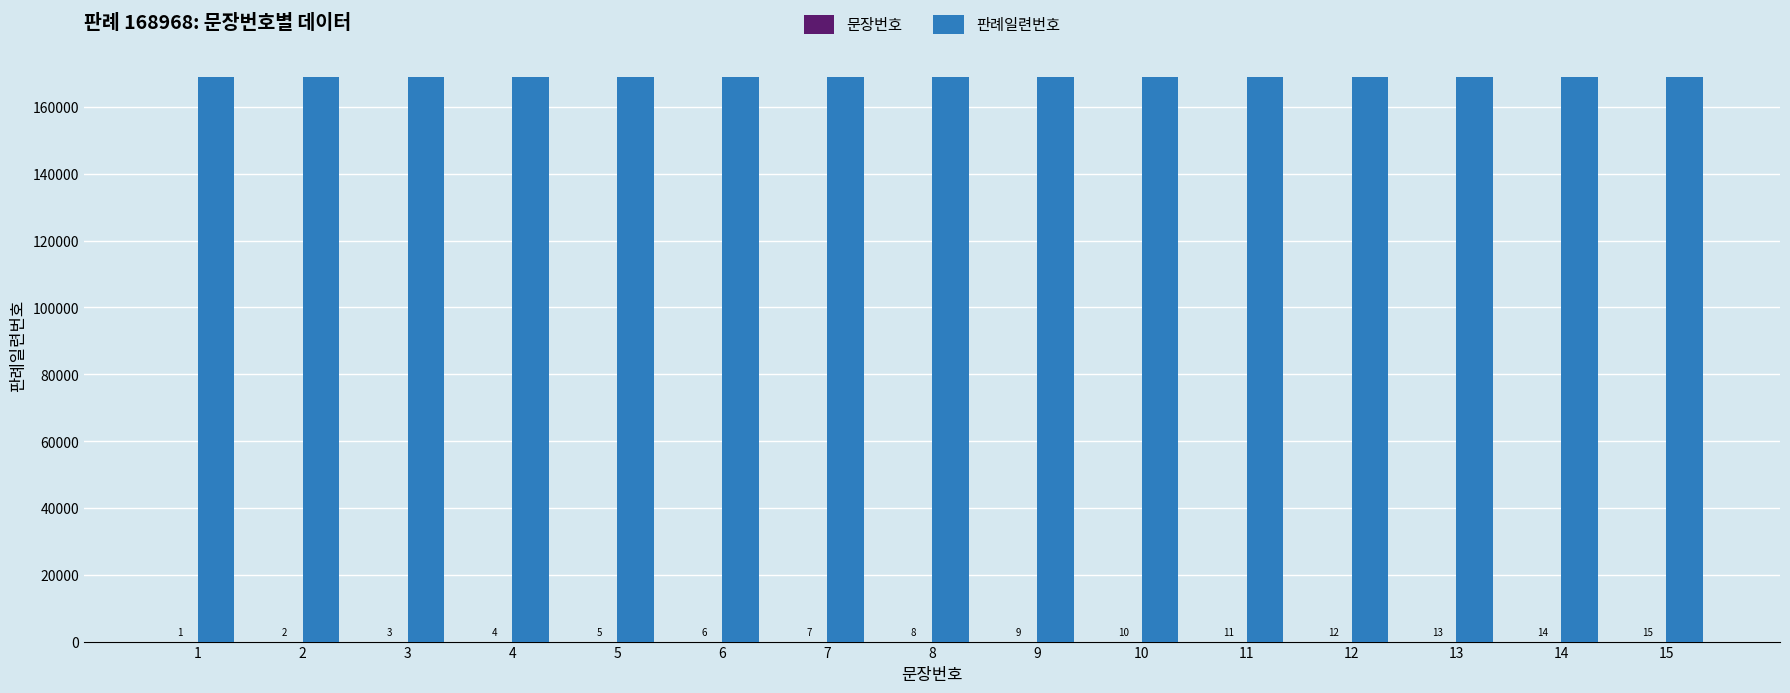

What is the total value across all series at 11?

168979